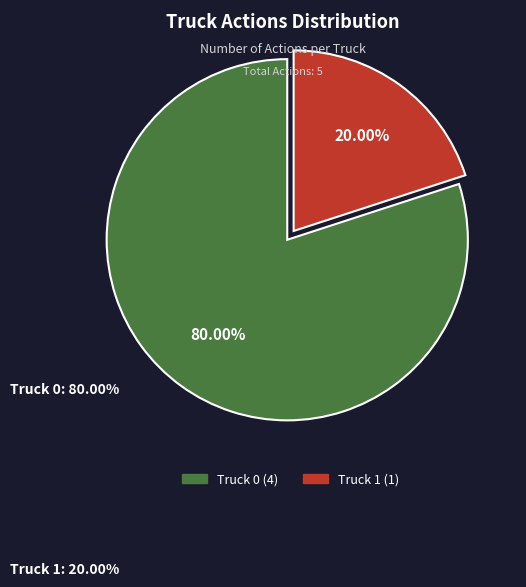

To the nearest percent, what percentage of the pie is Truck 1?

20%